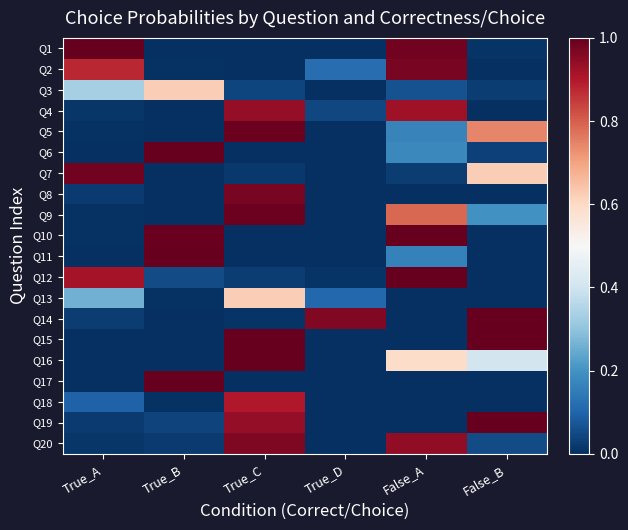

List the series in order of their peak value, highest first.

Q16, Q11, Q12, Q6, Q14, Q19, Q15, Q1, Q10, Q17, Q5, Q9, Q7, Q2, Q8, Q20, Q4, Q18, Q3, Q13